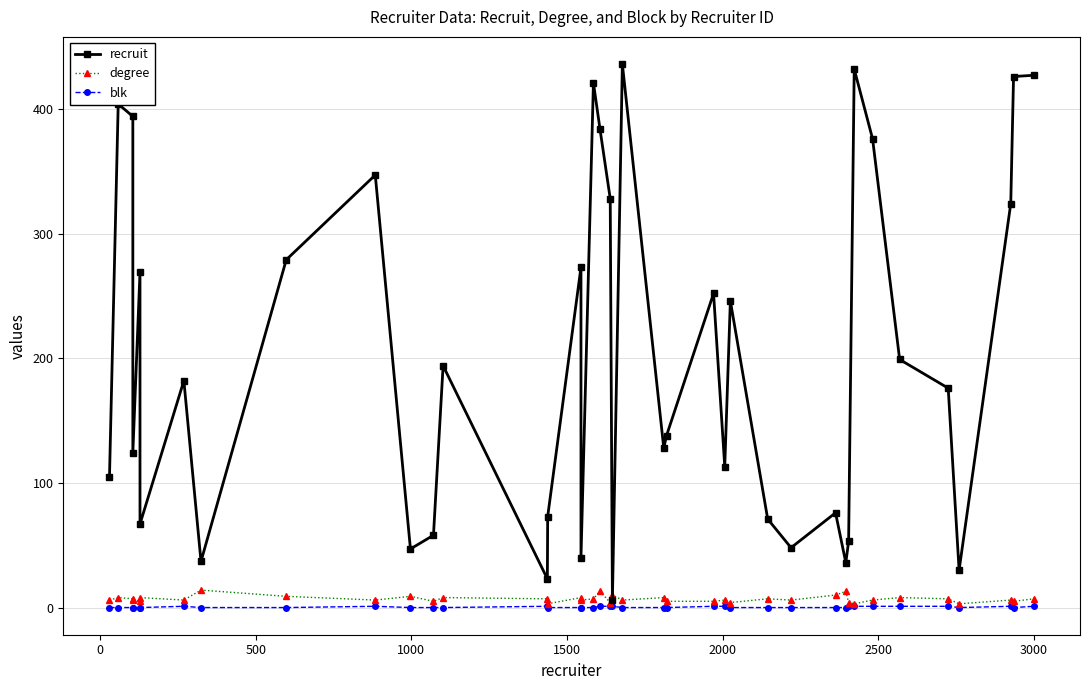

Is the value of blk at 15 greater than the value of degree at 30?

No